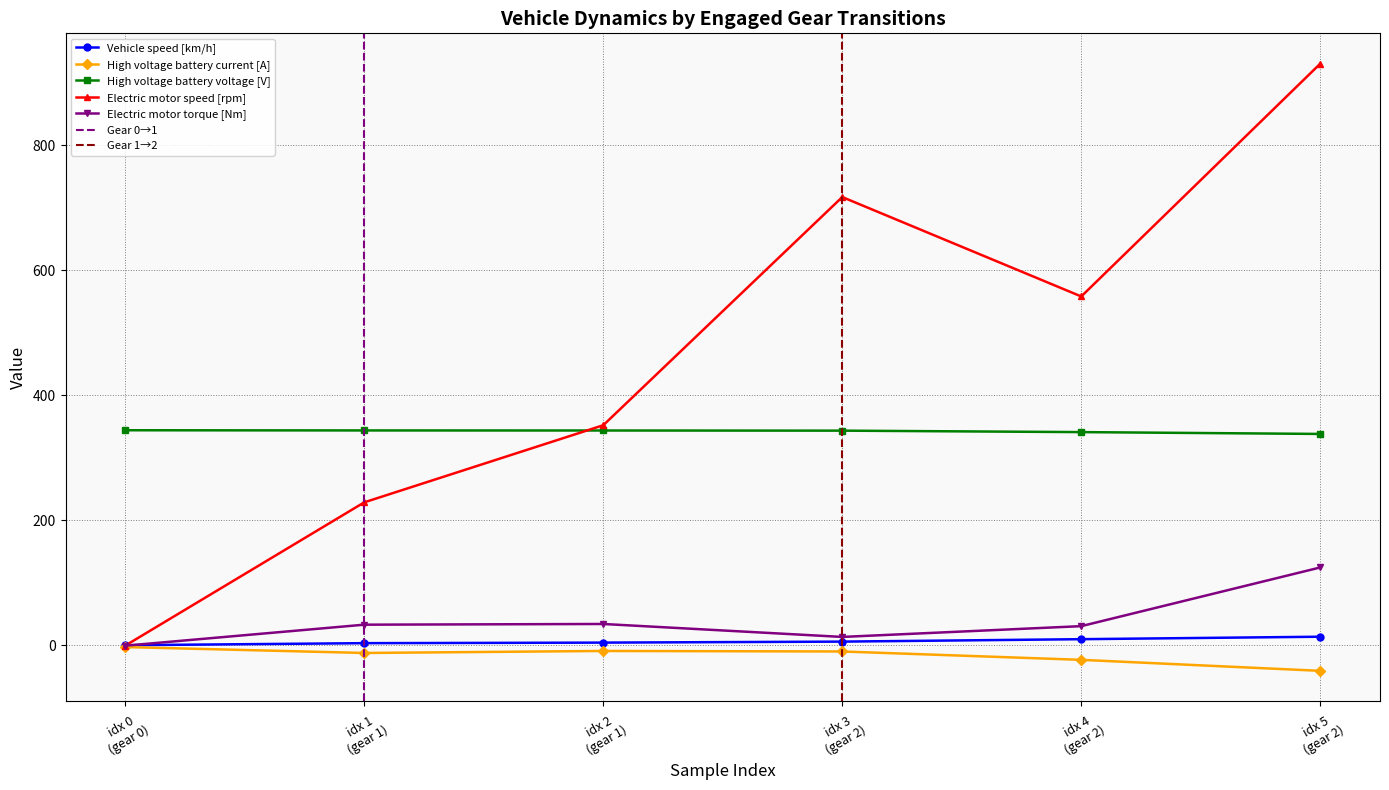

Does the chart have visible grid lines?

Yes